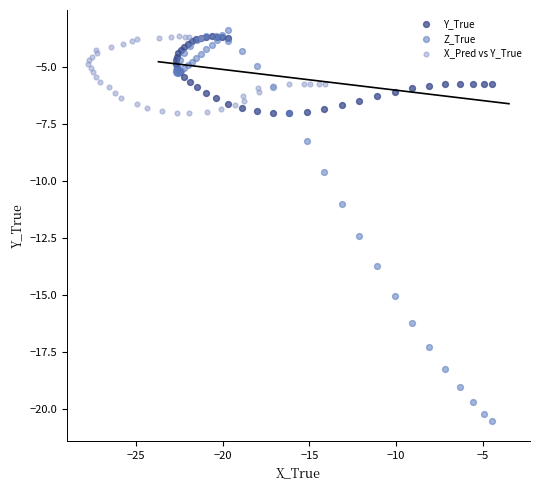

Which series has the widest spread of Y values?

Z_True